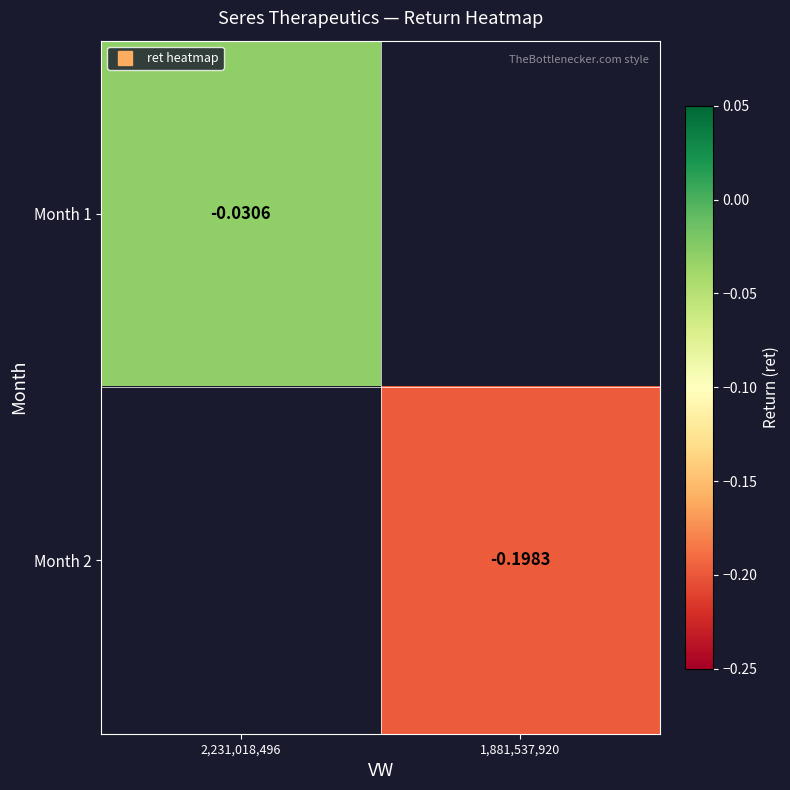

True or false: Month 2 has a value of -0.2 at 1,881,537,920.

True